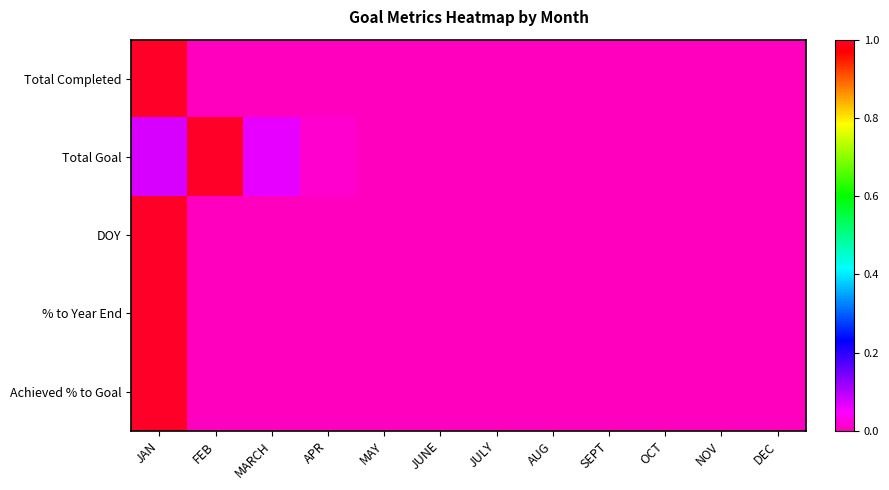

Reading left to right, list all the values displayed in this chart.

Total Completed: JAN=1.0	FEB=0.0	MARCH=0.0	APR=0.0	MAY=0.0	JUNE=0.0	JULY=0.0	AUG=0.0	SEPT=0.0	OCT=0.0	NOV=0.0	DEC=0.0
Total Goal: JAN=0.1	FEB=1.0	MARCH=0.1	APR=0.0	MAY=0.0	JUNE=0.0	JULY=0.0	AUG=0.0	SEPT=0.0	OCT=0.0	NOV=0.0	DEC=0.0
DOY: JAN=1.0	FEB=0.0	MARCH=0.0	APR=0.0	MAY=0.0	JUNE=0.0	JULY=0.0	AUG=0.0	SEPT=0.0	OCT=0.0	NOV=0.0	DEC=0.0
% to Year End: JAN=1.0	FEB=0.0	MARCH=0.0	APR=0.0	MAY=0.0	JUNE=0.0	JULY=0.0	AUG=0.0	SEPT=0.0	OCT=0.0	NOV=0.0	DEC=0.0
Achieved % to Goal: JAN=1.0	FEB=0.0	MARCH=0.0	APR=0.0	MAY=0.0	JUNE=0.0	JULY=0.0	AUG=0.0	SEPT=0.0	OCT=0.0	NOV=0.0	DEC=0.0